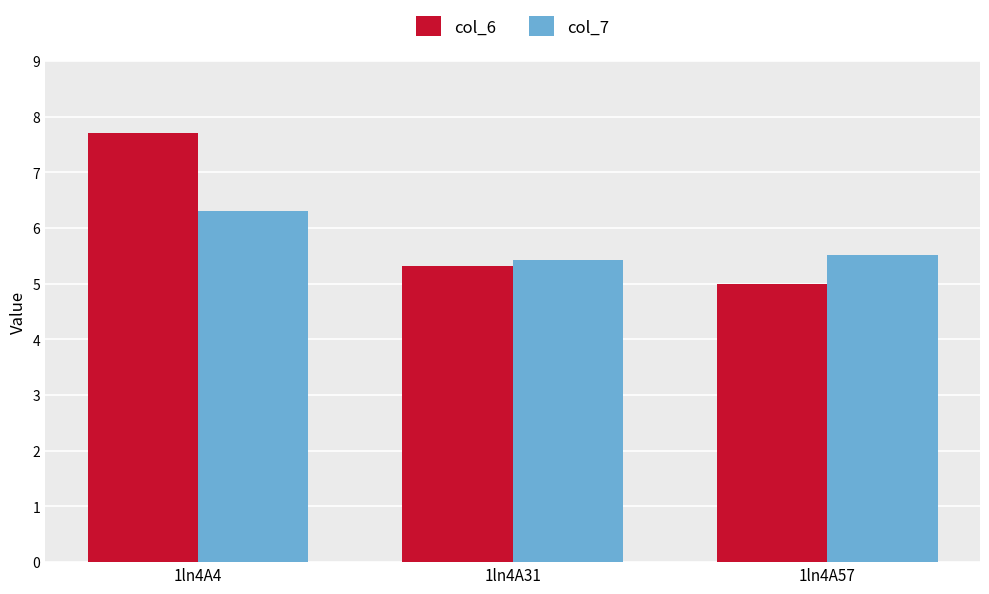

At which category is the sum across all series the highest?

1ln4A4